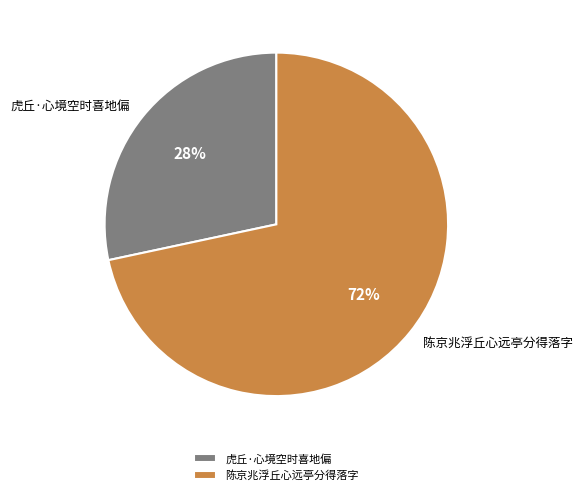

Approximately how many times larger is the value at 虎丘·心境空时喜地偏 compared to 陈京兆浮丘心远亭分得落字?

0.4